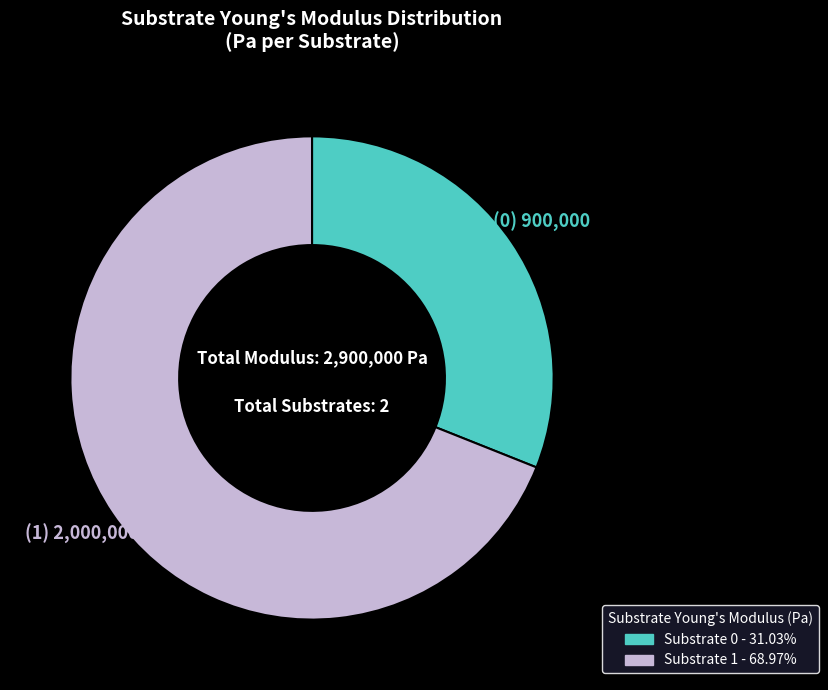

Is there any slice that represents more than half of the pie?

Yes